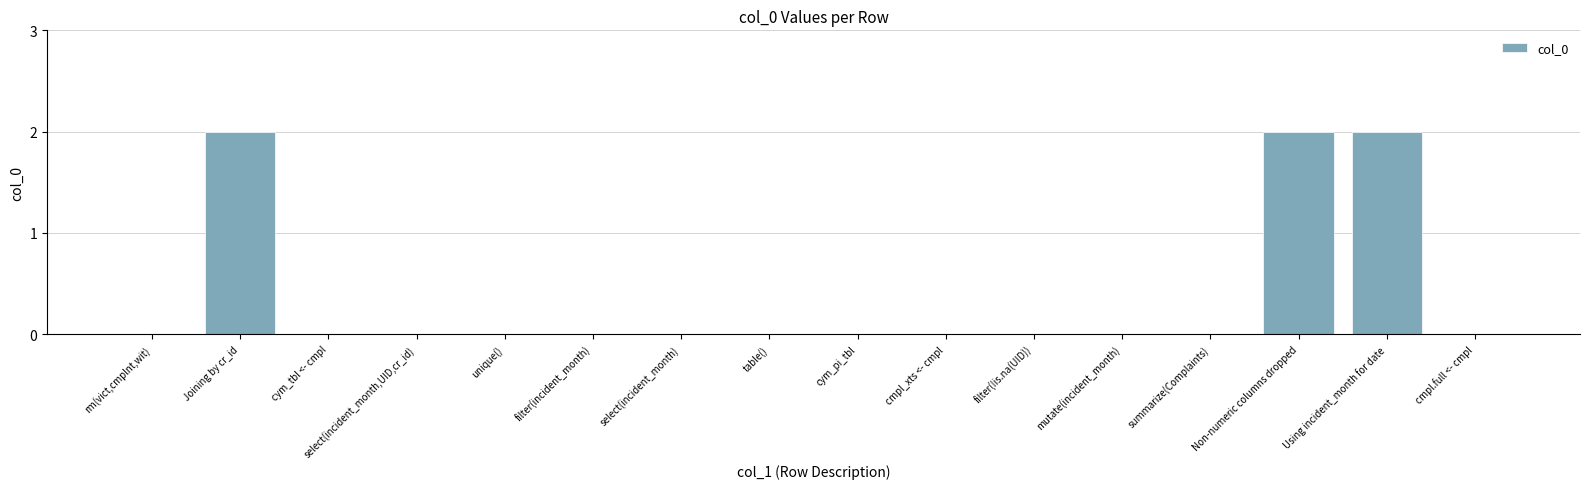

Reading right to left, transcribe all the data shown in this chart.

0	2	2	0	0	0	0	0	0	0	0	0	0	0	2	0